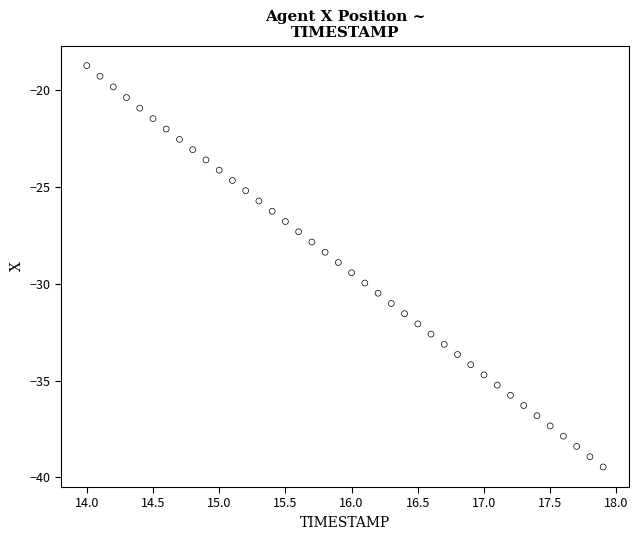

What is the range of X values (max minus min)?

3.9